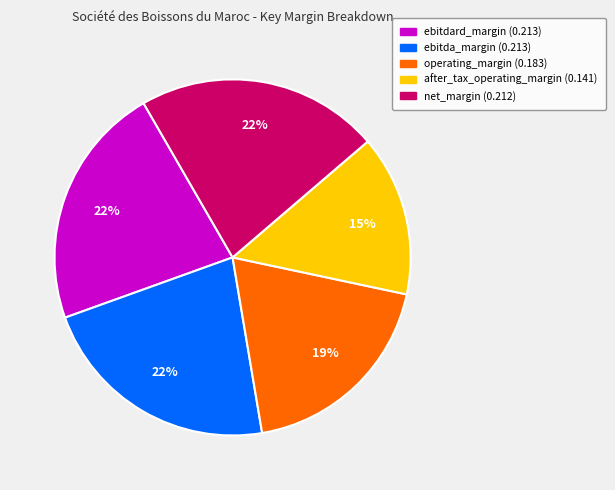

Does any single category account for the majority?

No